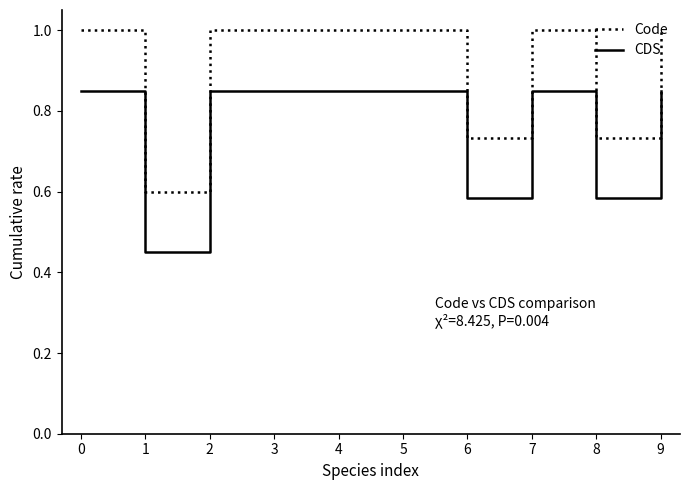

True or false: CDS and Code cross at least once.

False